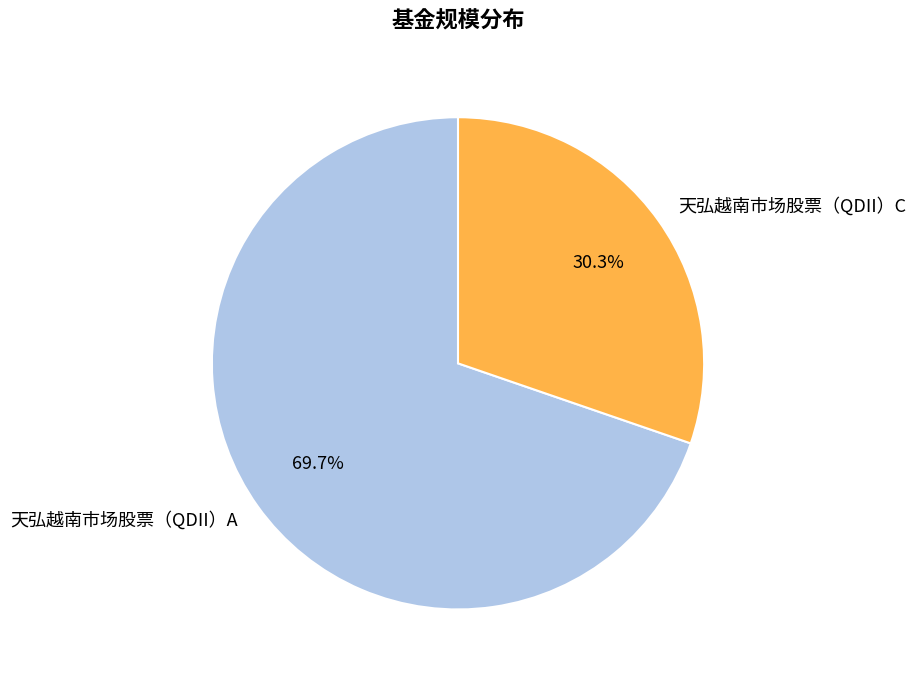

Does 天弘越南市场股票（QDII）C represent more than half of the total?

No